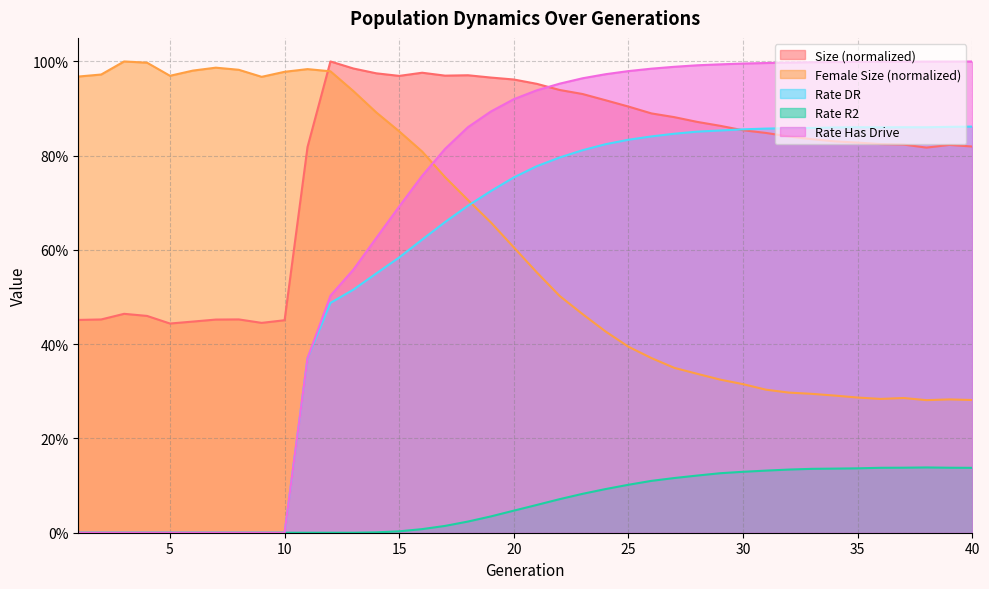

What is the difference between the rate_dr values at 20 and 23?

0.1